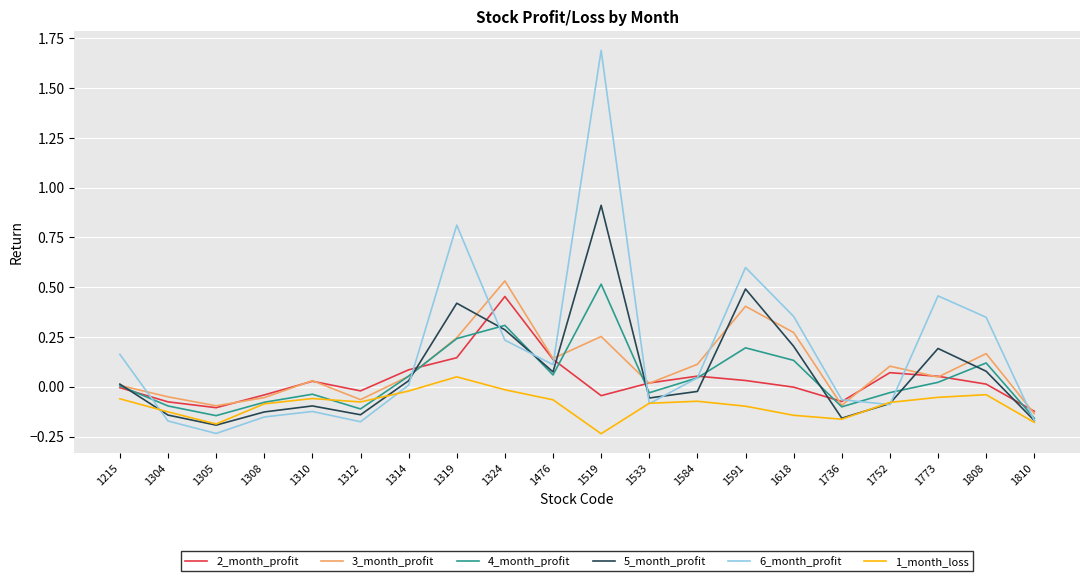

How many interior local peaks does the 4_month_profit series have?

5